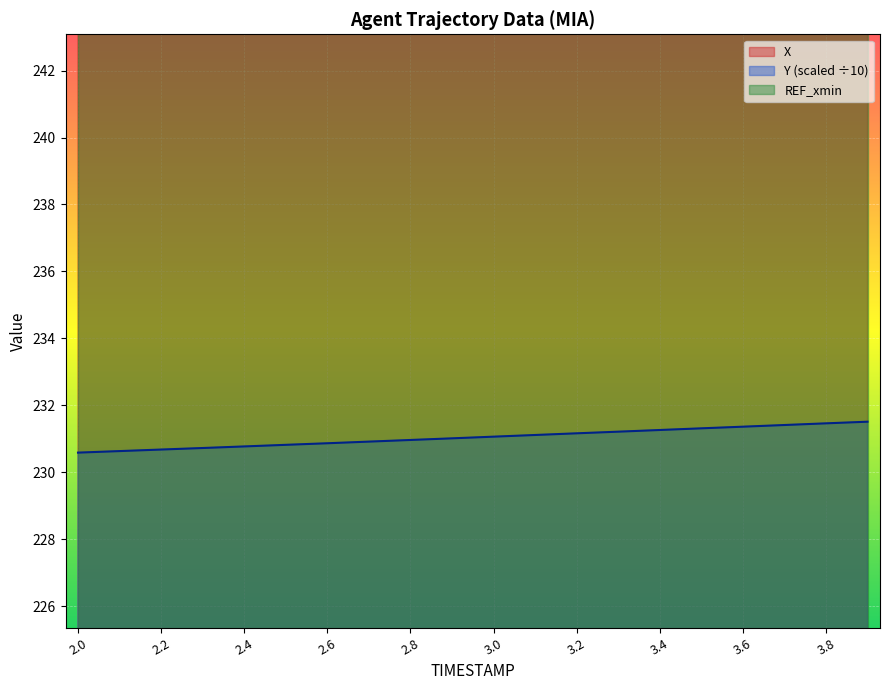

True or false: X and Y cross at least once.

False